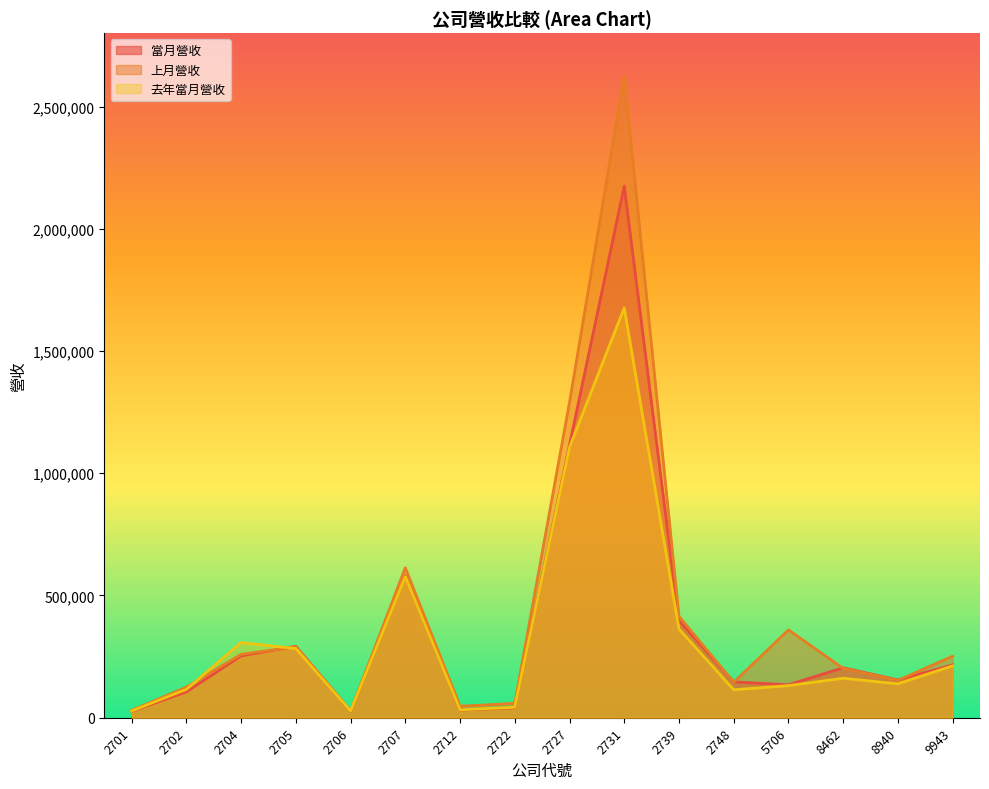

At which category does the chart reach its minimum across all series?

2701